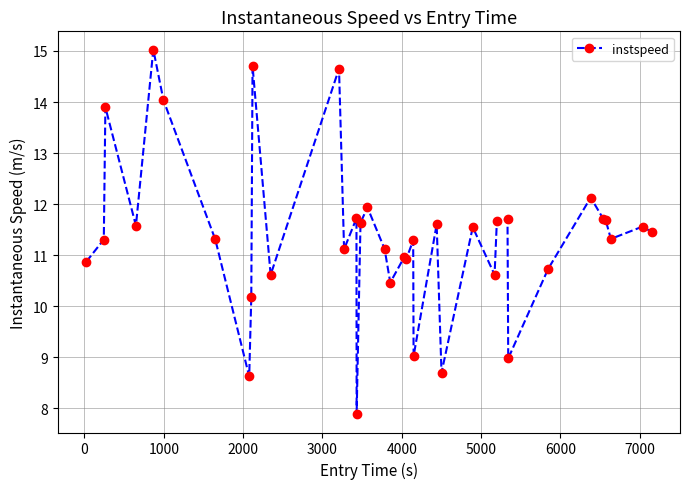

True or false: there are more than 1 points higher than both neighbors.

True